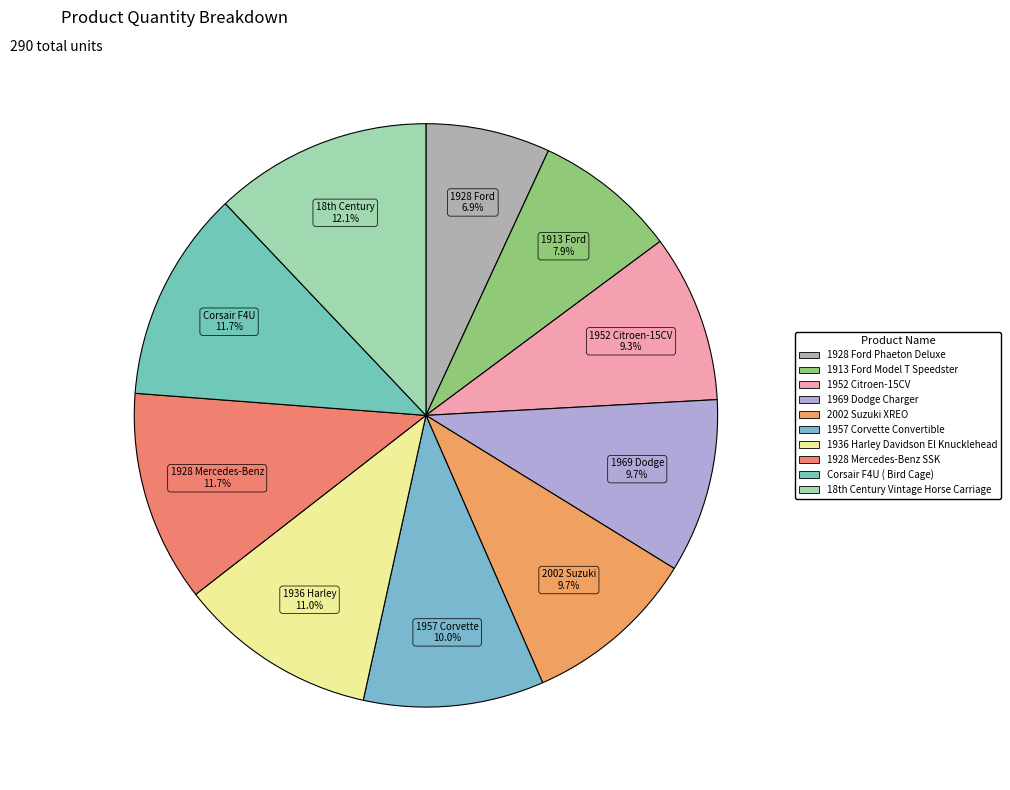

To the nearest percent, what portion does 1928 Ford Phaeton Deluxe represent?

7%